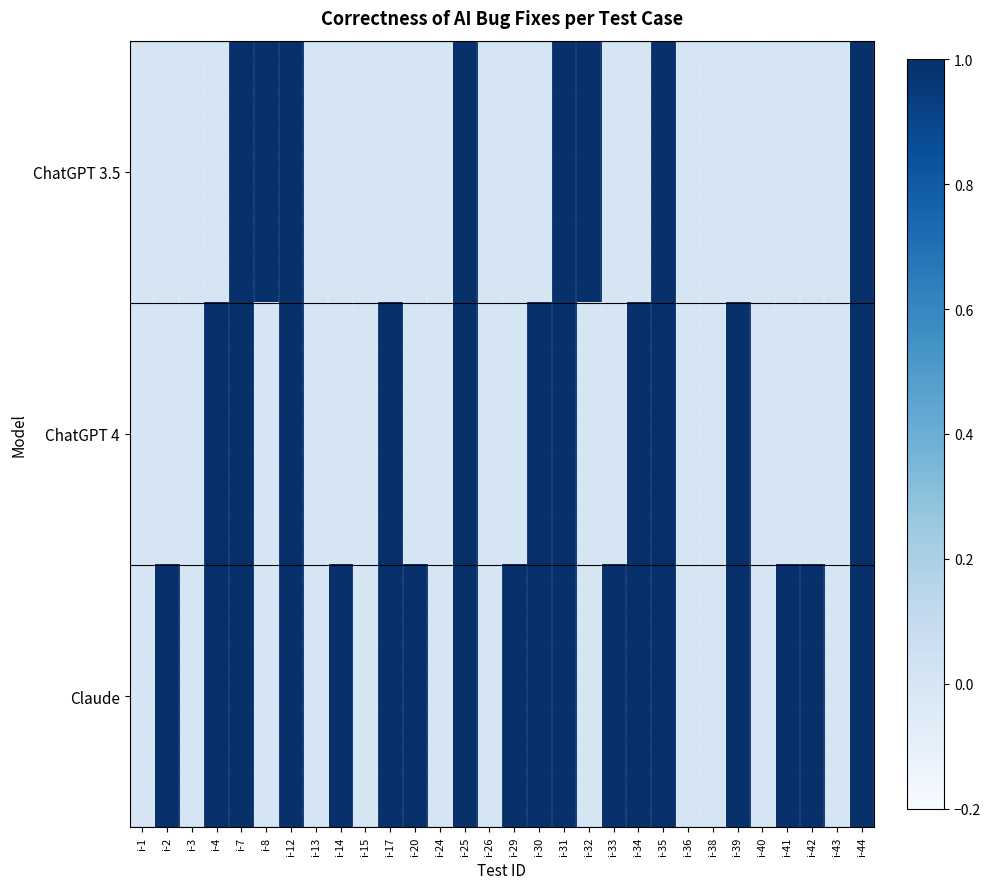

What is the total value across all series at i-42?

1